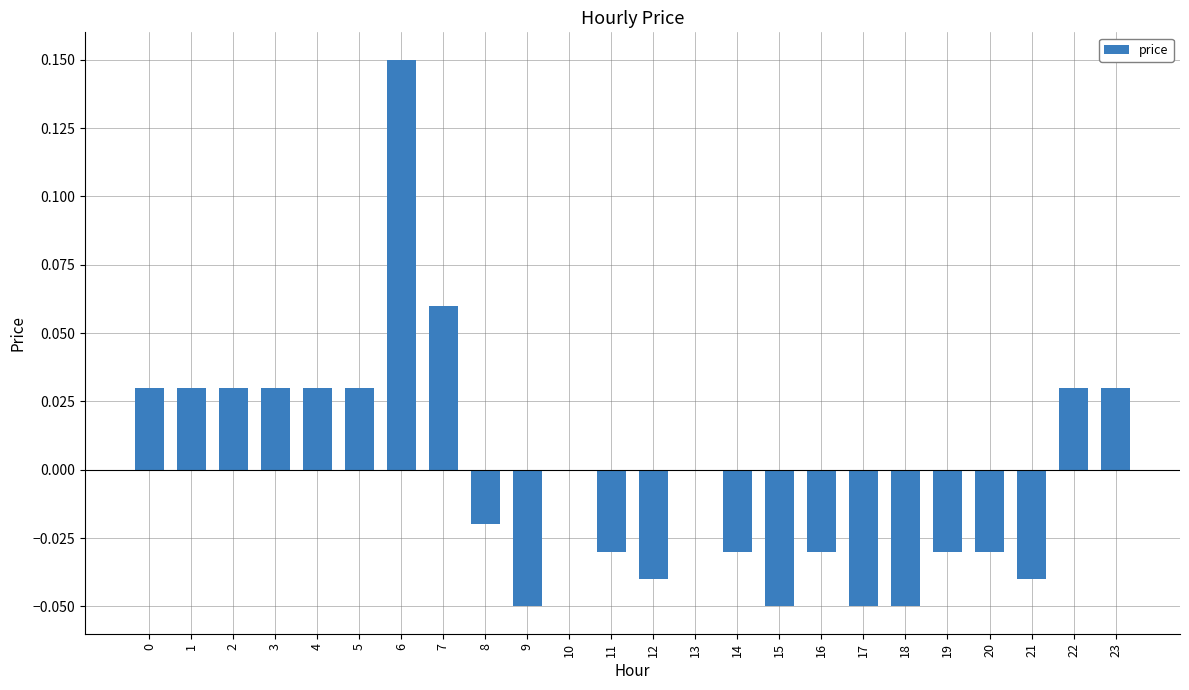

The value at 16 is -0.0. True or false?

True